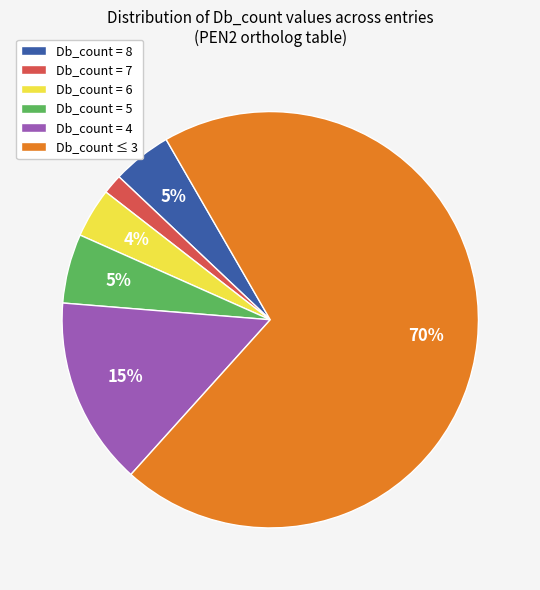

How many segments does this pie chart have?

6